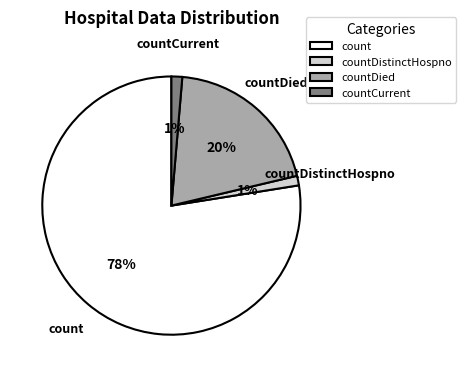

True or false: countCurrent accounts for 1% of the total.

True